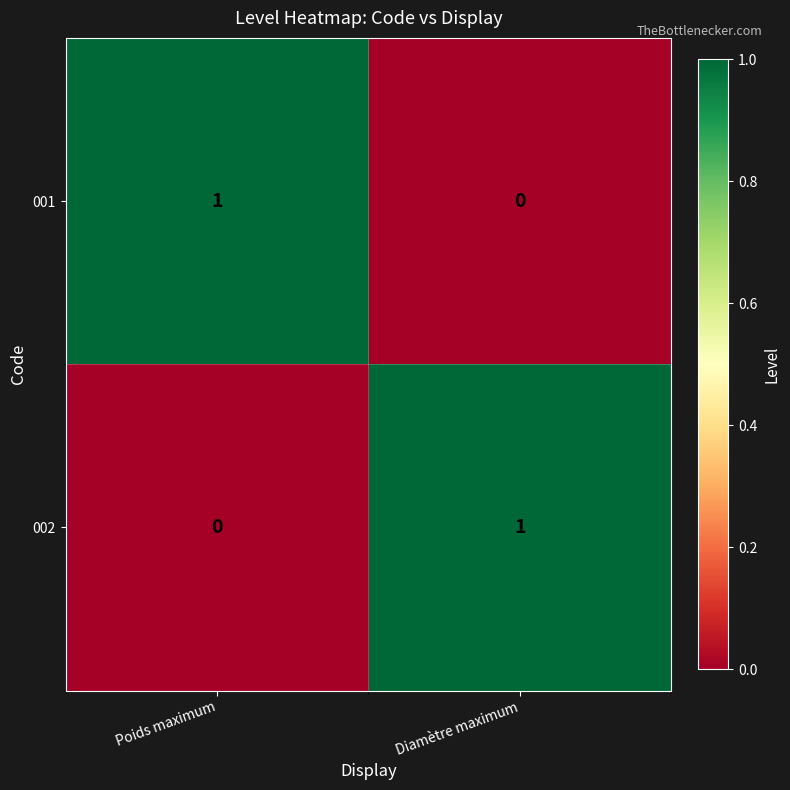

Count the number of categories in the chart.

2